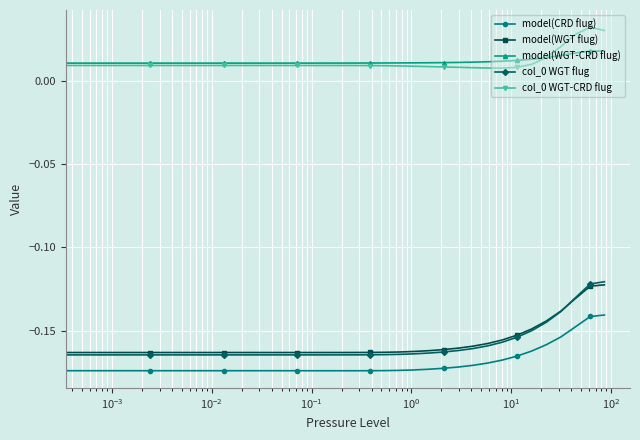

How many model(WGT-CRD flug) values are between 0 and 1?

37